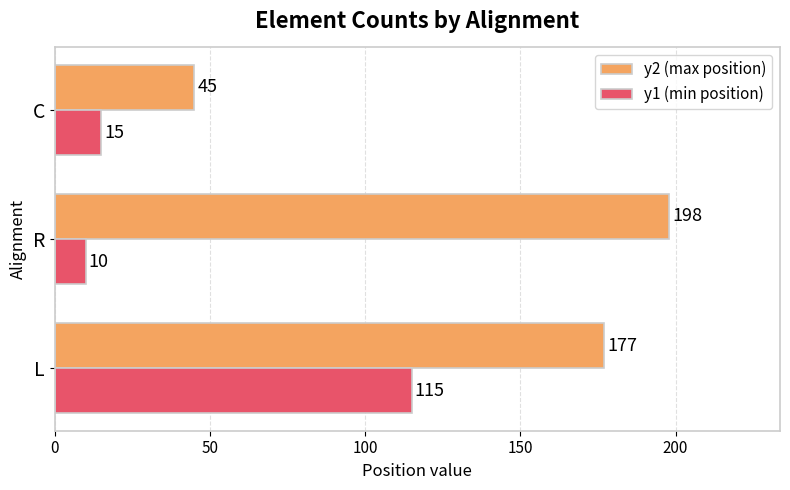

True or false: y2 (max position) has a value of 177 at L.

True